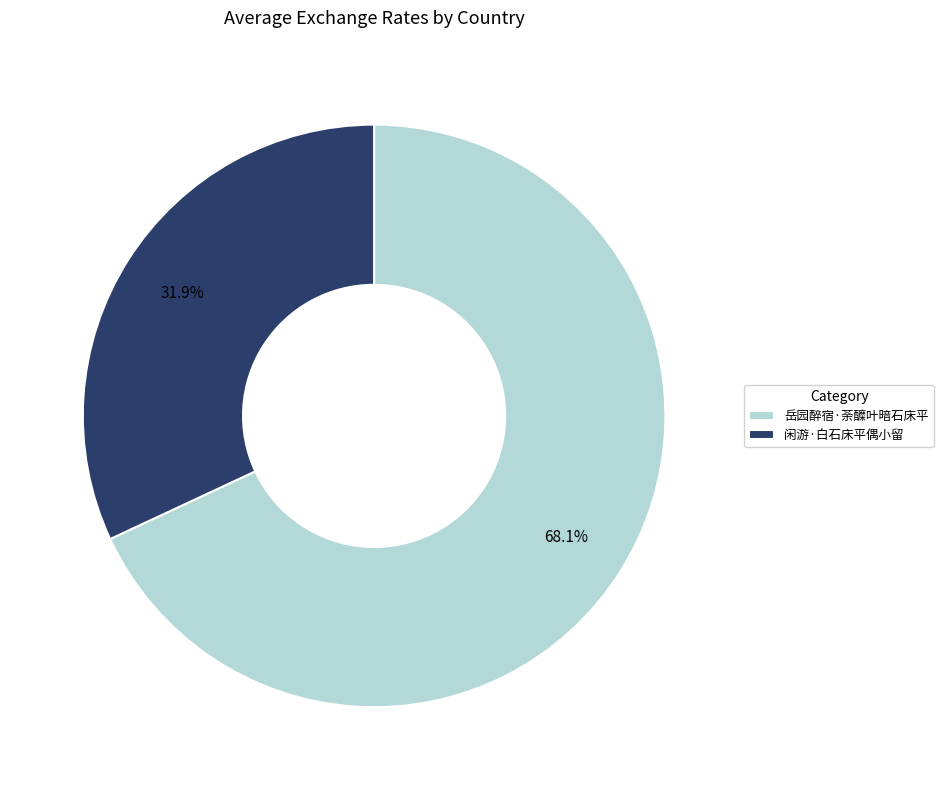

To the nearest percent, what is the difference between the 岳园醉宿·荼醾叶暗石床平 and 闲游·白石床平偶小留 slice percentages?

36%